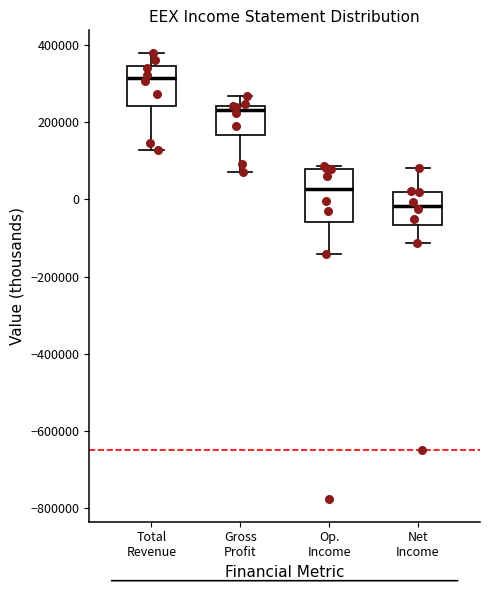

Which box has the lowest median line?

Net Income